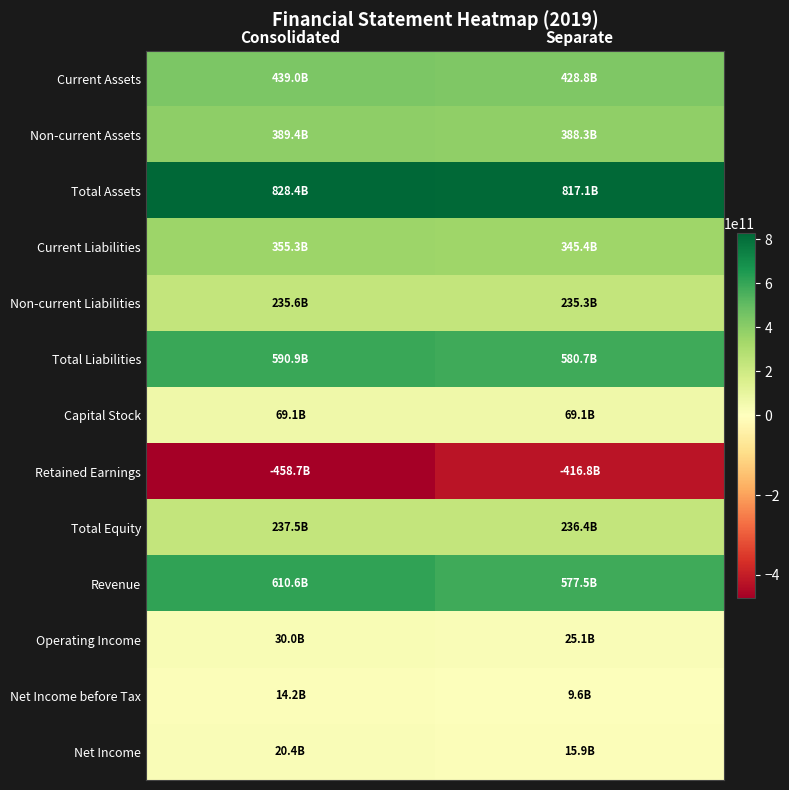

What is the difference between the highest and lowest values at Separate?

1233914000000